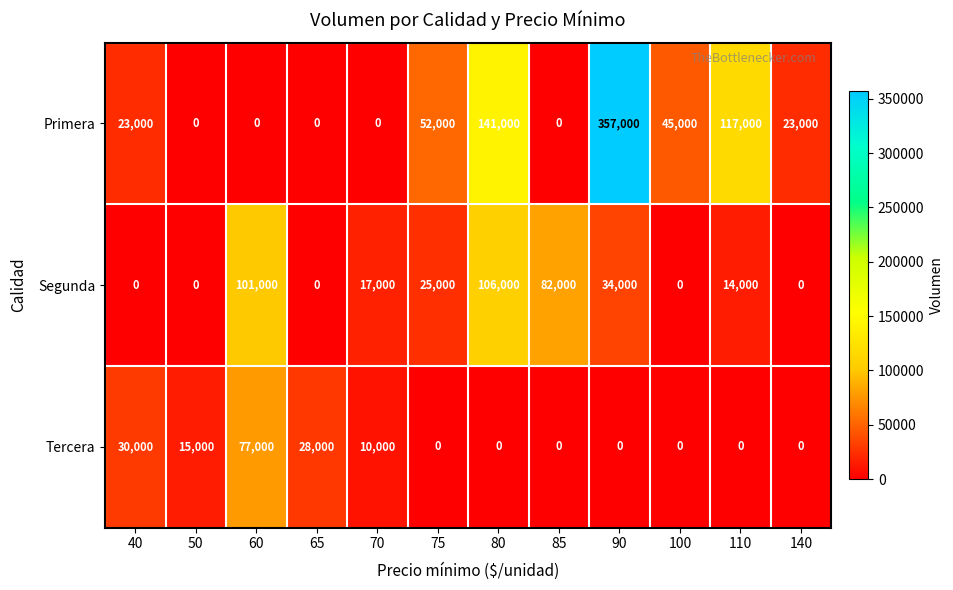

What is the difference between the Segunda values at 50 and 60?

101000